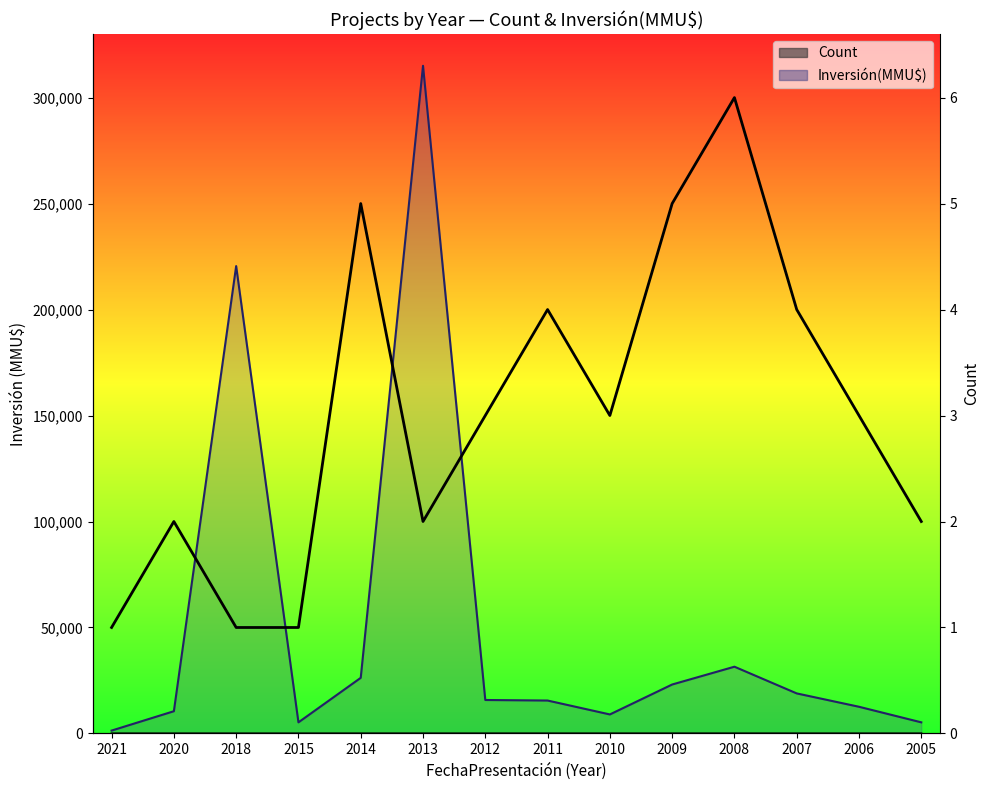

What is the maximum value shown in the chart?

6